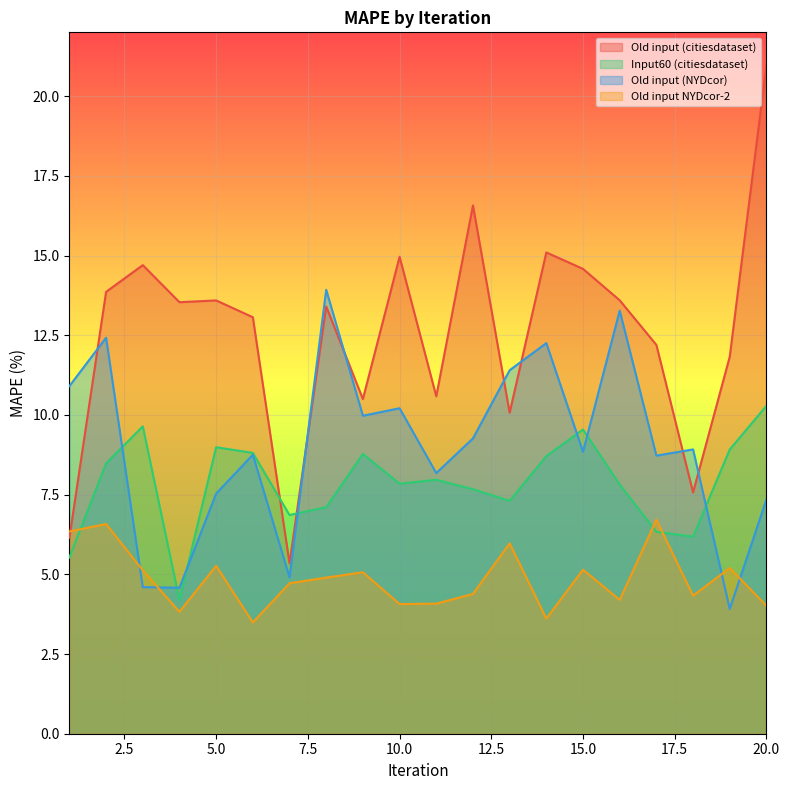

What is the difference between the second highest and minimum values in the Input60 (citiesdataset) series?

5.4